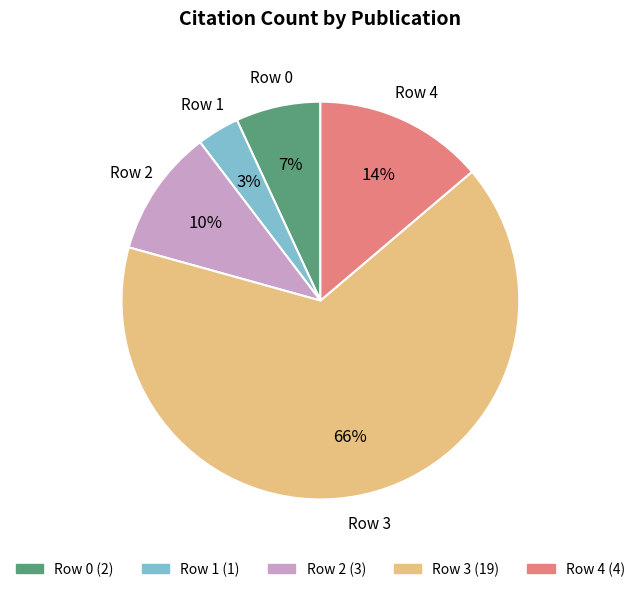

How many slices are in this pie chart?

5